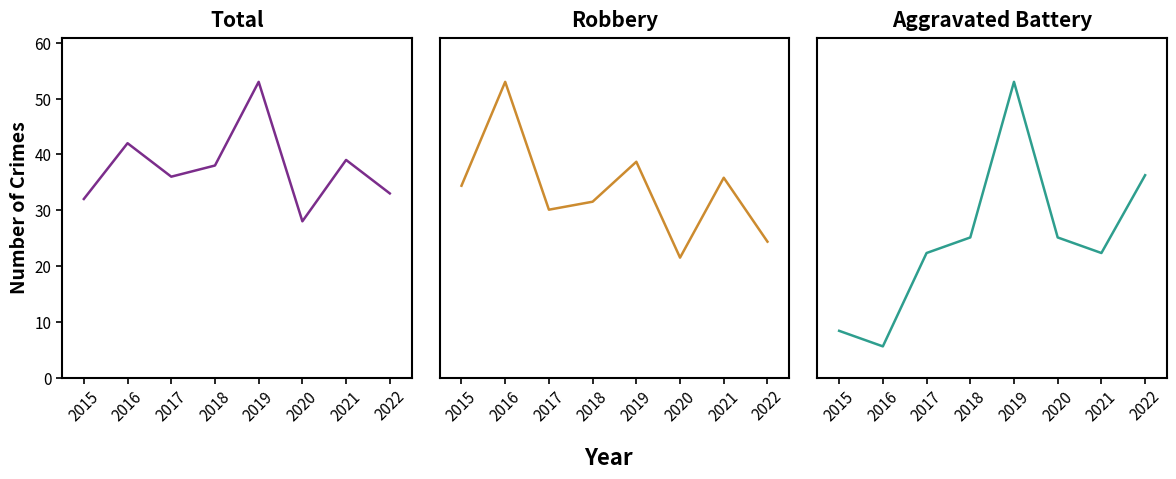

Which series changed the most between 2019 and 2022?

Total